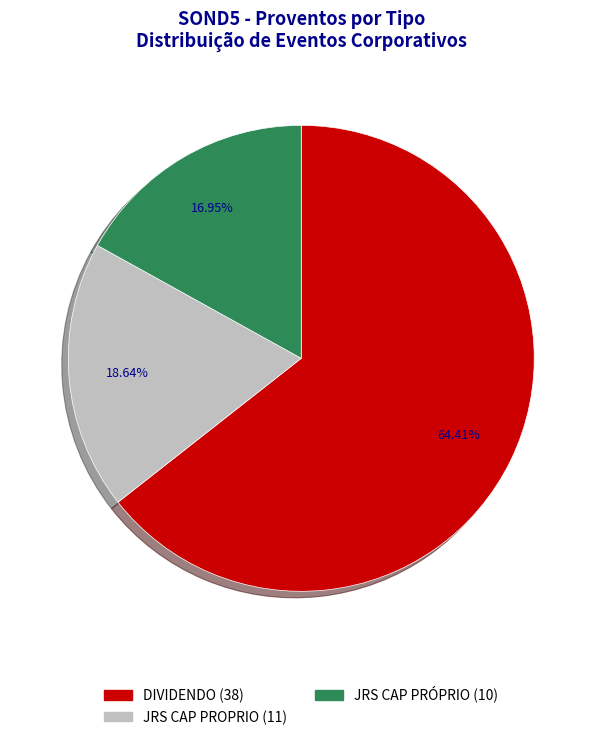

What is the smallest slice in the pie chart?

JRS CAP PRÓPRIO